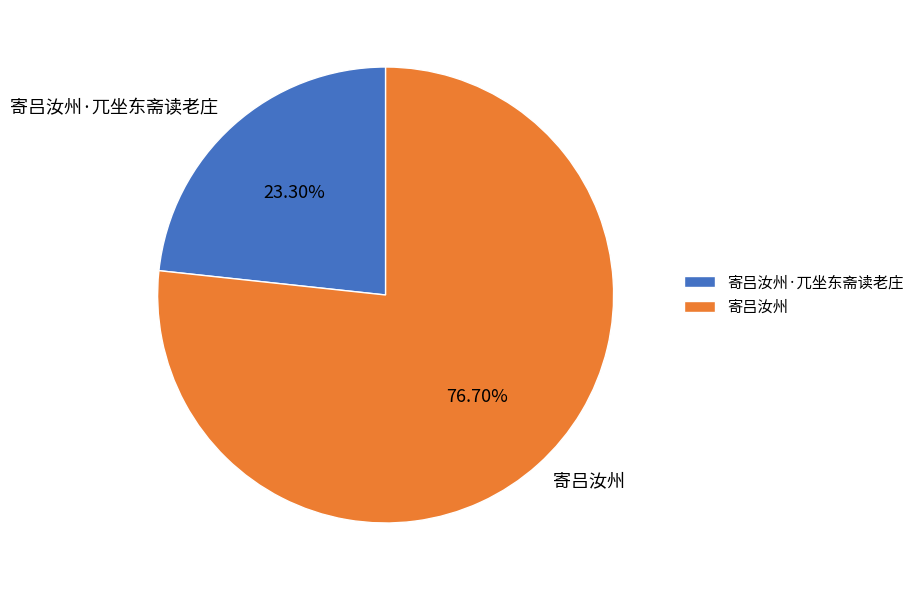

What percentage is NOT represented by 寄吕汝州?

23.3%